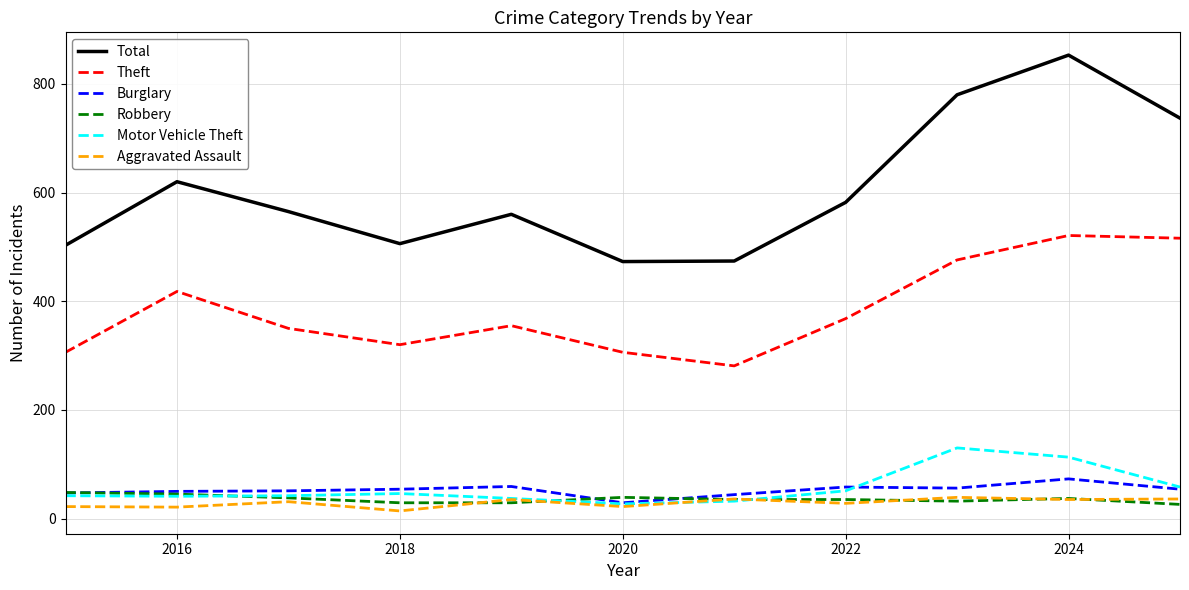

Which series has the largest range (max minus min)?

Total